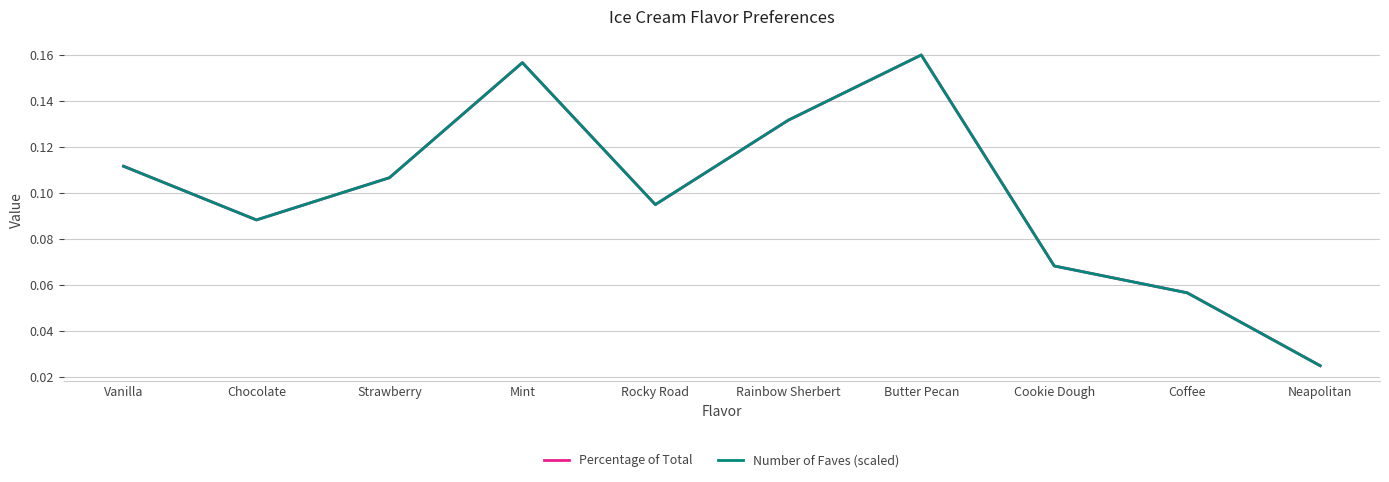

What is the maximum value shown in the chart?

0.2